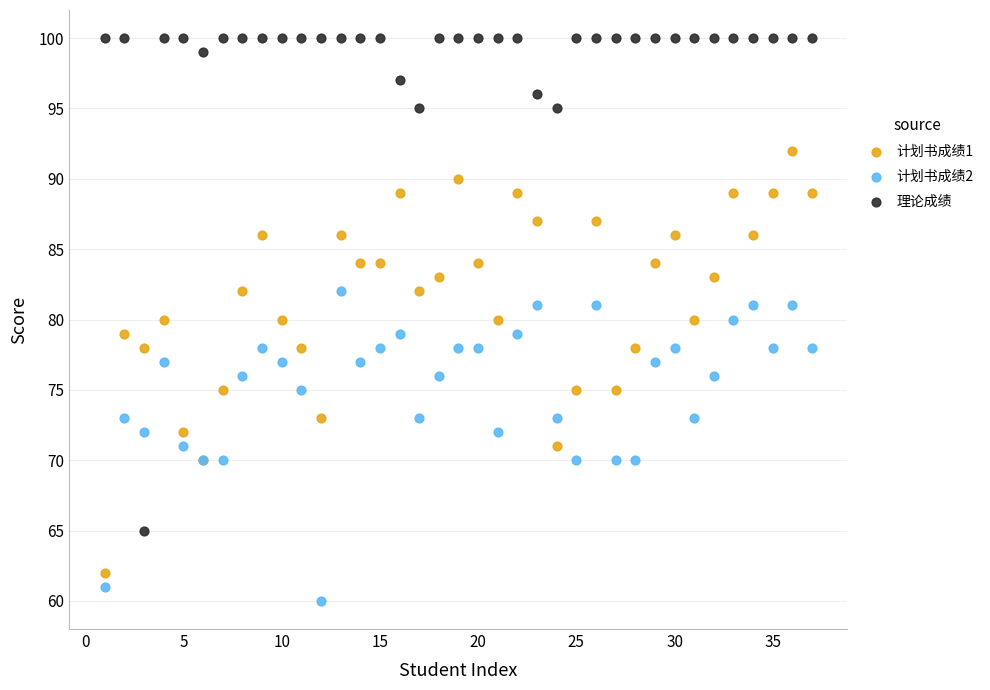

What are all the series names shown in the legend?

计划书成绩1, 计划书成绩2, 理论成绩